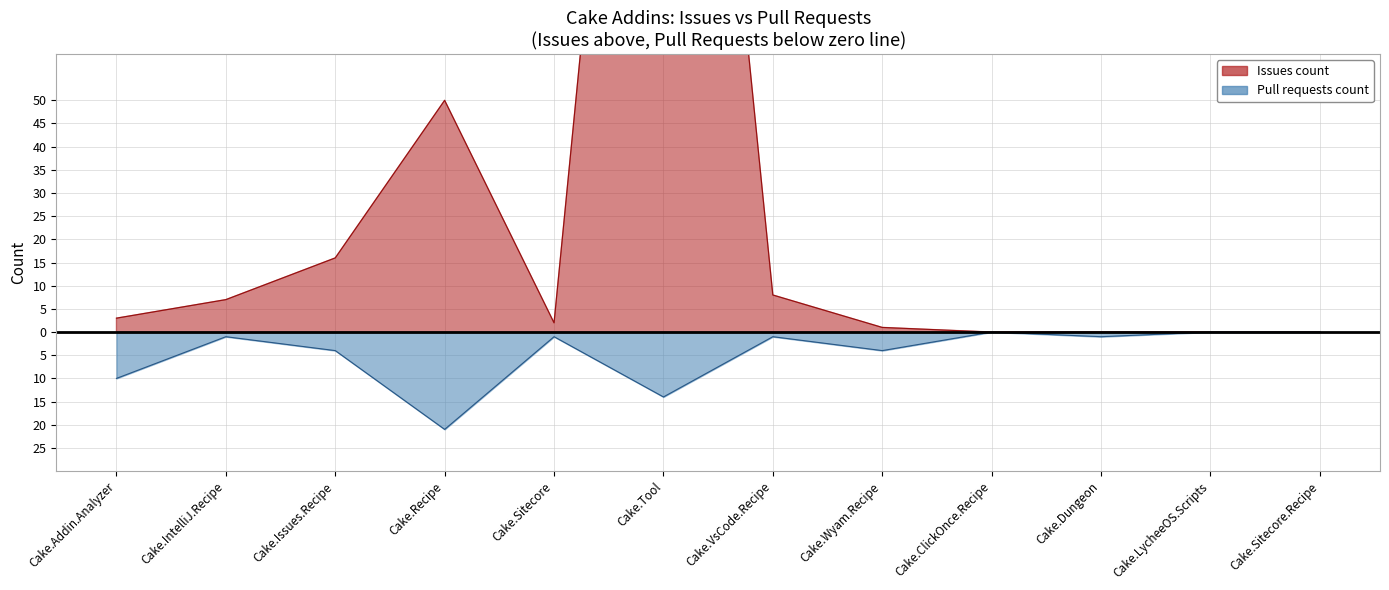

Which has a higher value, Cake.Tool or Cake.Recipe?

Cake.Tool